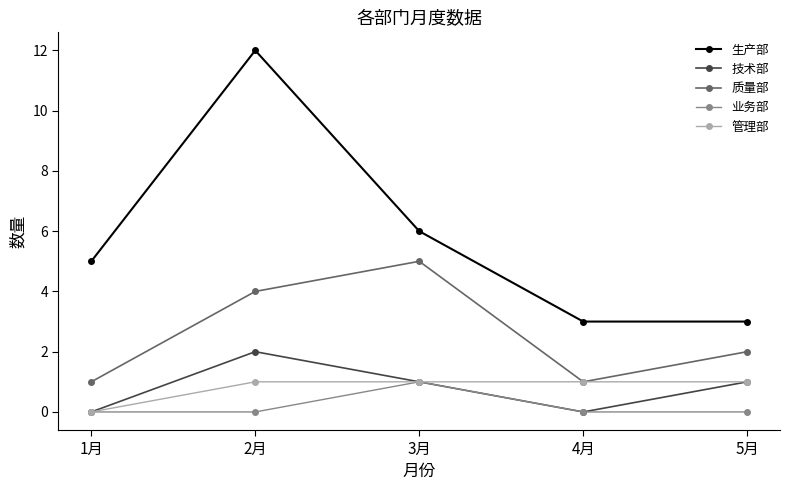

Rank the series at 2月 from highest to lowest value.

生产部, 质量部, 技术部, 管理部, 业务部